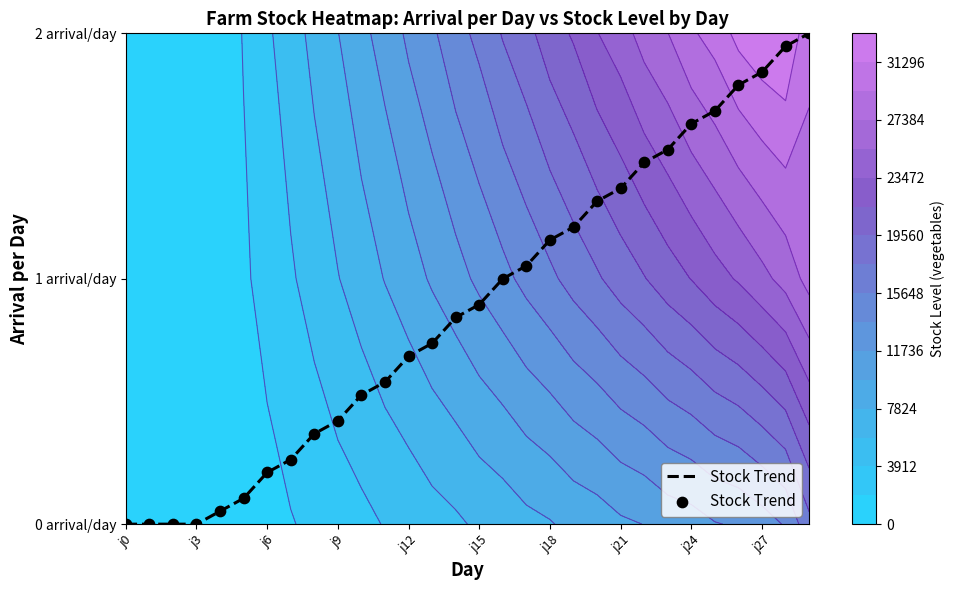

At which label is the value closest to 1?

16